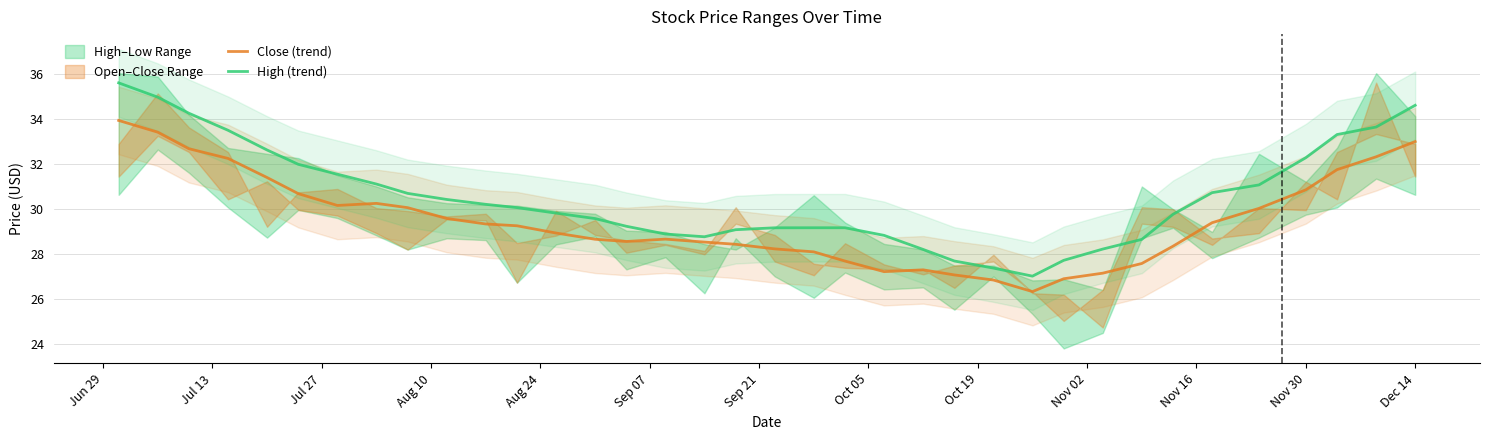

True or false: High (trend) has more than 2 points higher than both neighbors.

False